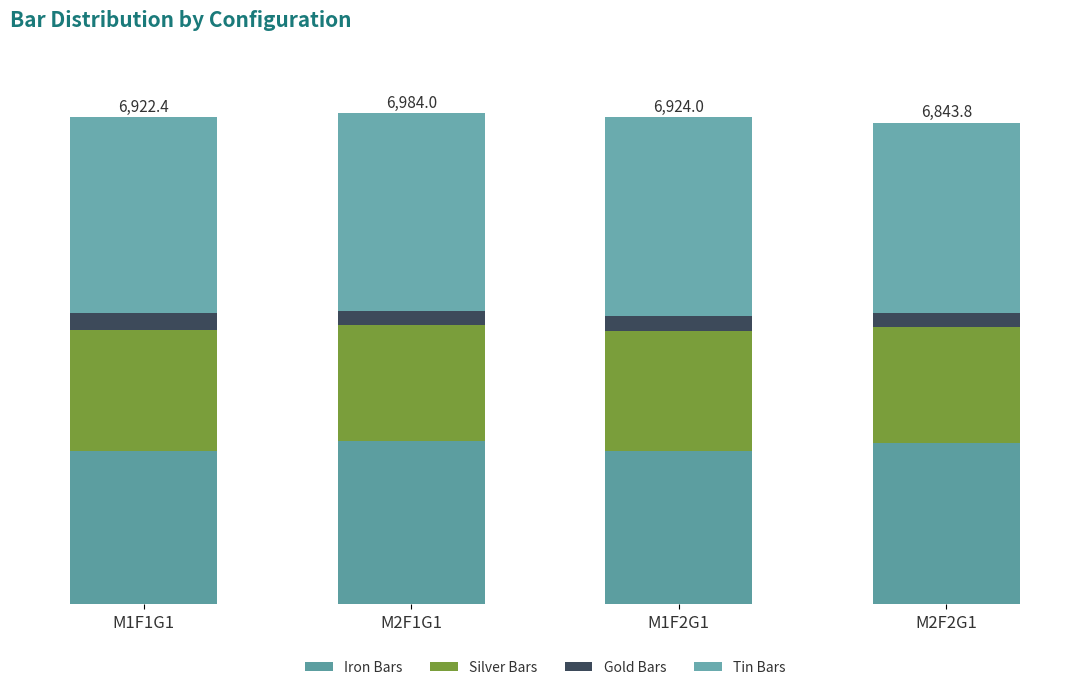

What is the label of the 4th bar from the left?

M2F2G1